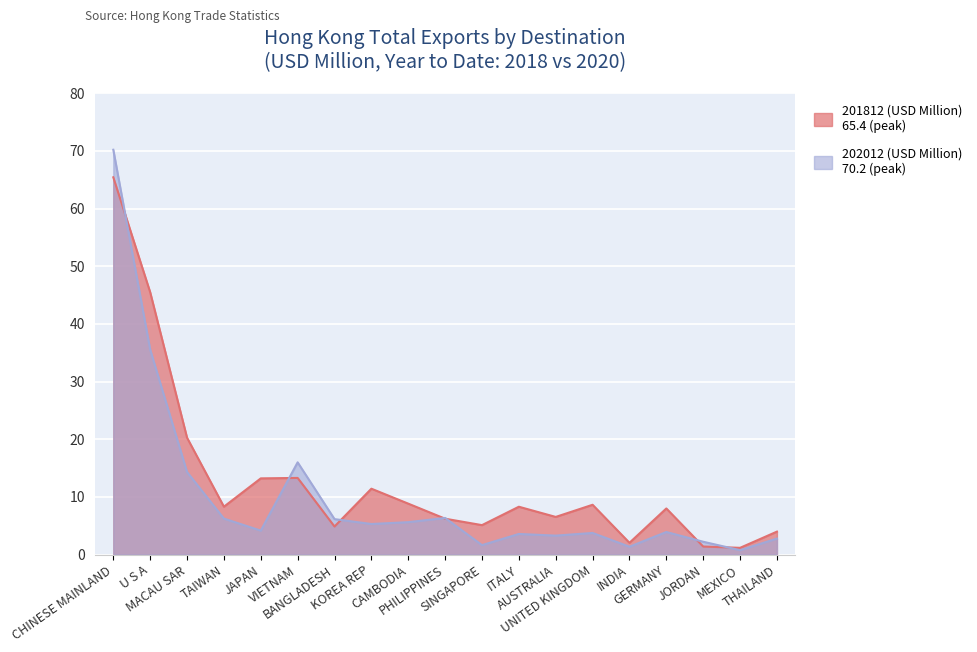

Where is the first local minimum for 202012 (USD Million)?

JAPAN